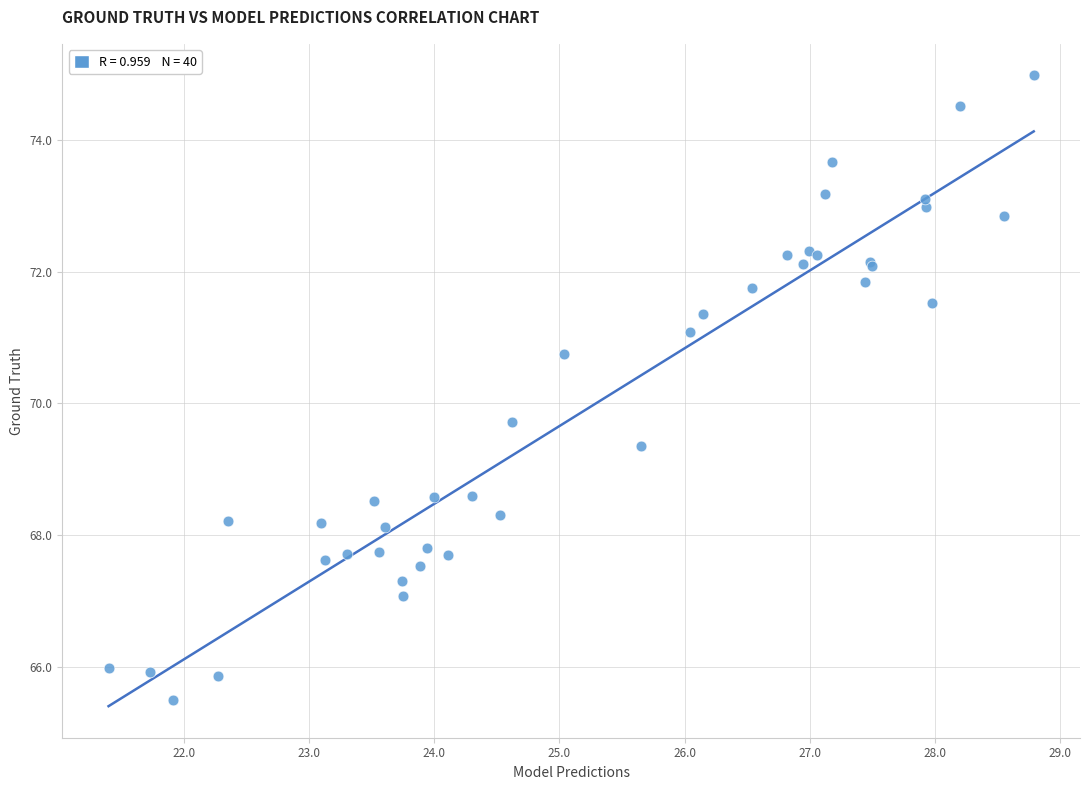

What Y value in the scatter plot is closest to 70?

69.7